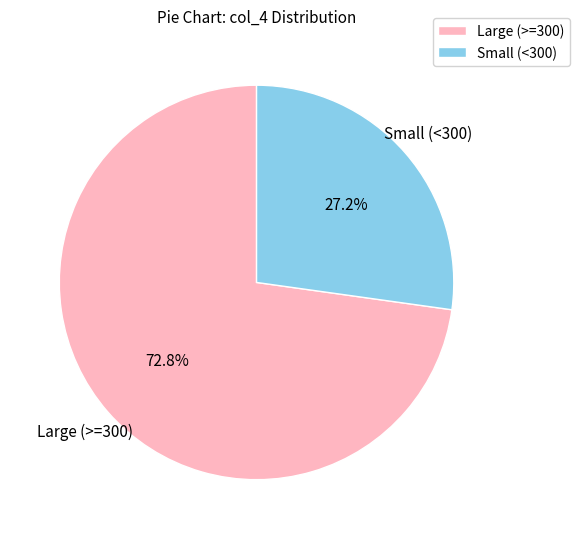

Which category has the smallest portion of the pie?

Small (<300)